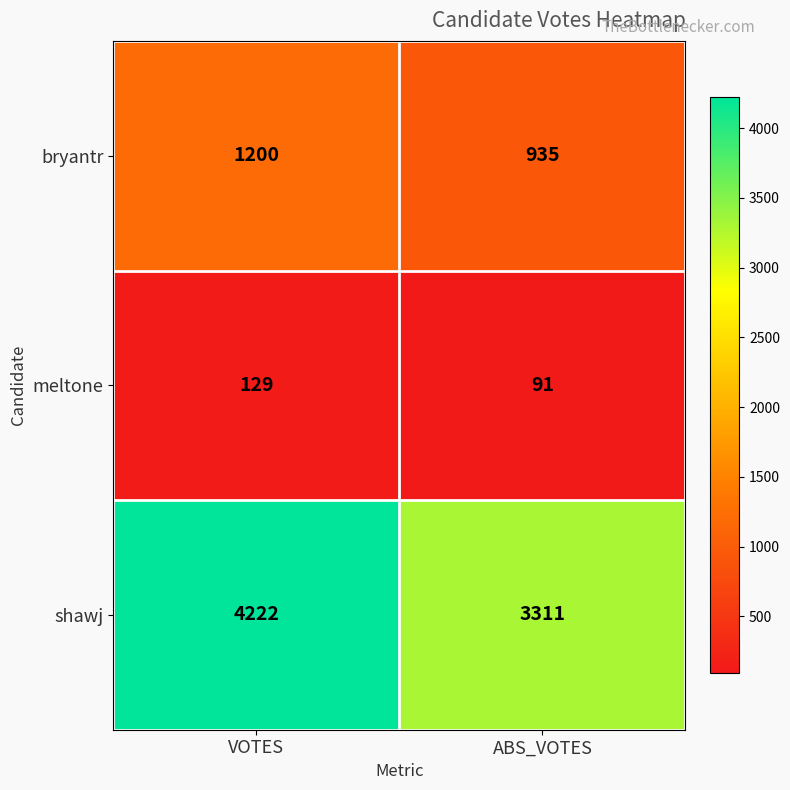

What is the spread (max minus min) of values at VOTES?

4093